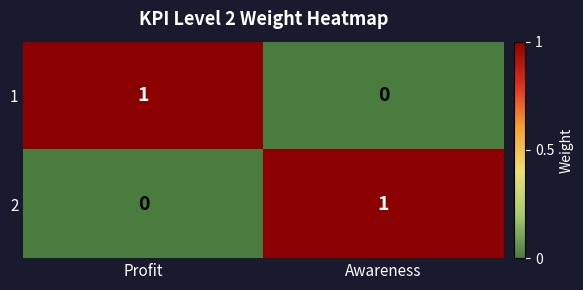

Reading right to left, list all the values displayed in this chart.

1: 0	1
2: 1	0